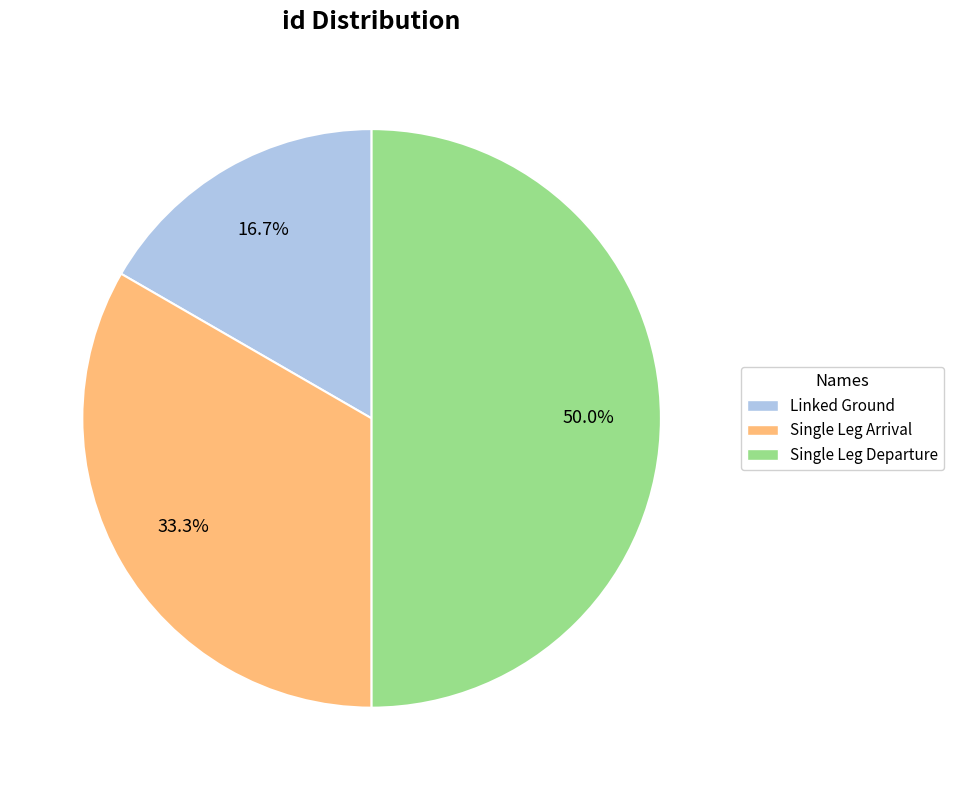

Combined, do Linked Ground and Single Leg Departure account for over 50%?

Yes